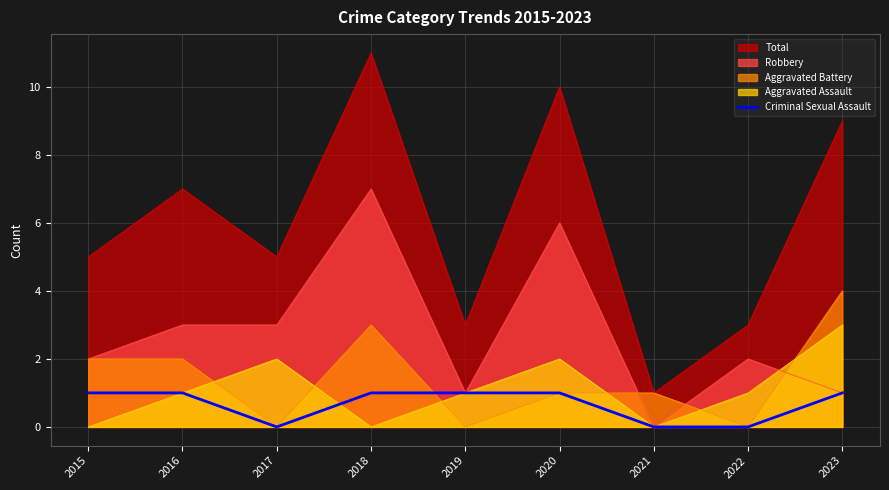

List the series in order of their peak value, highest first.

Total, Robbery, Aggravated Battery, Aggravated Assault, Criminal Sexual Assault